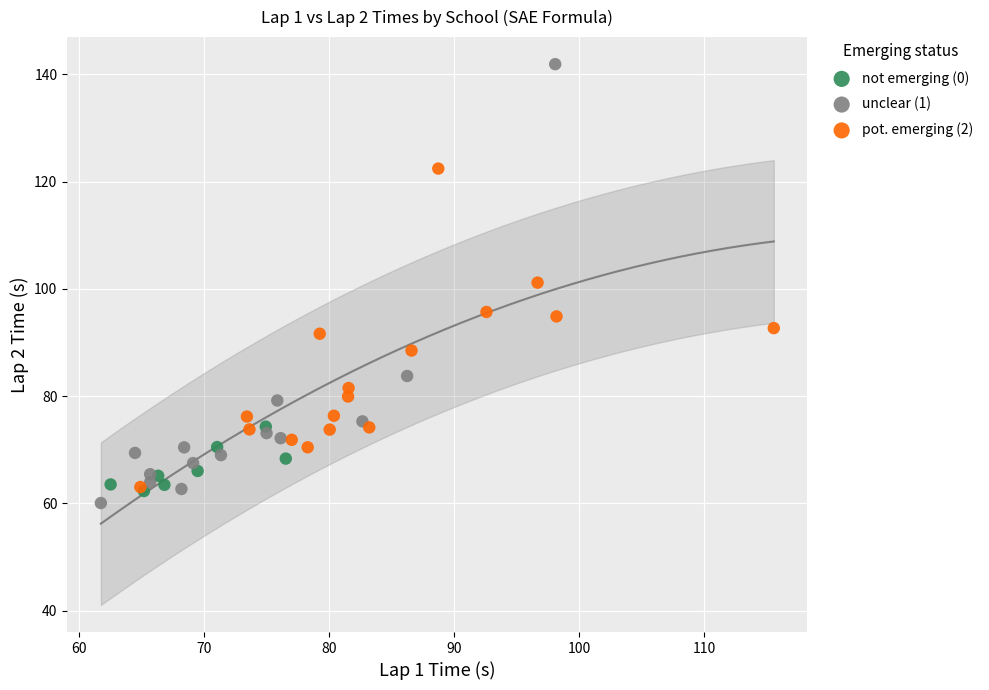

Which series has the largest Y range (max minus min)?

unclear (1)